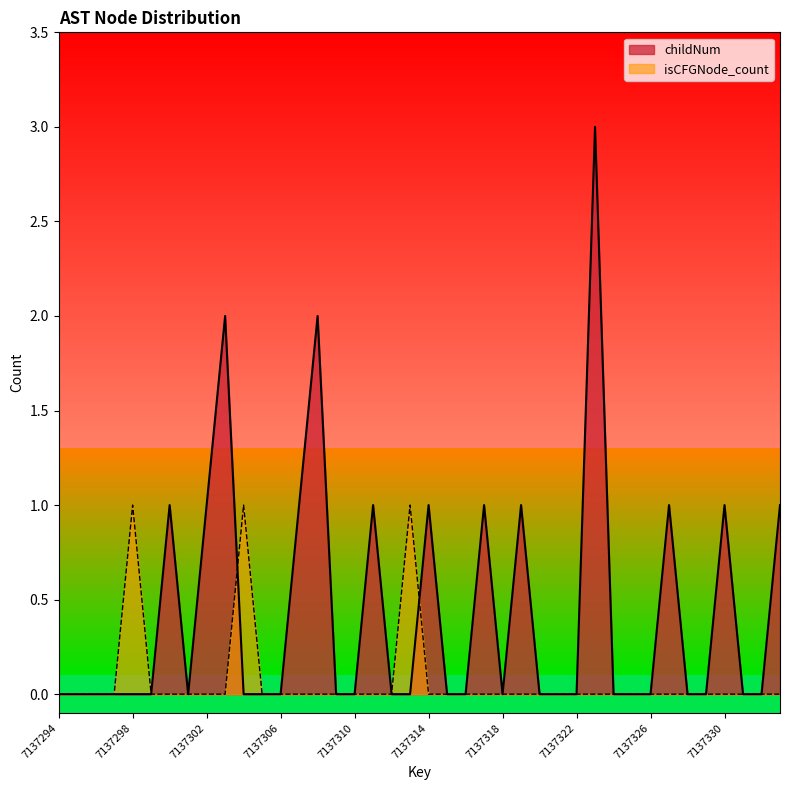

Which series has the largest total across all categories?

childNum